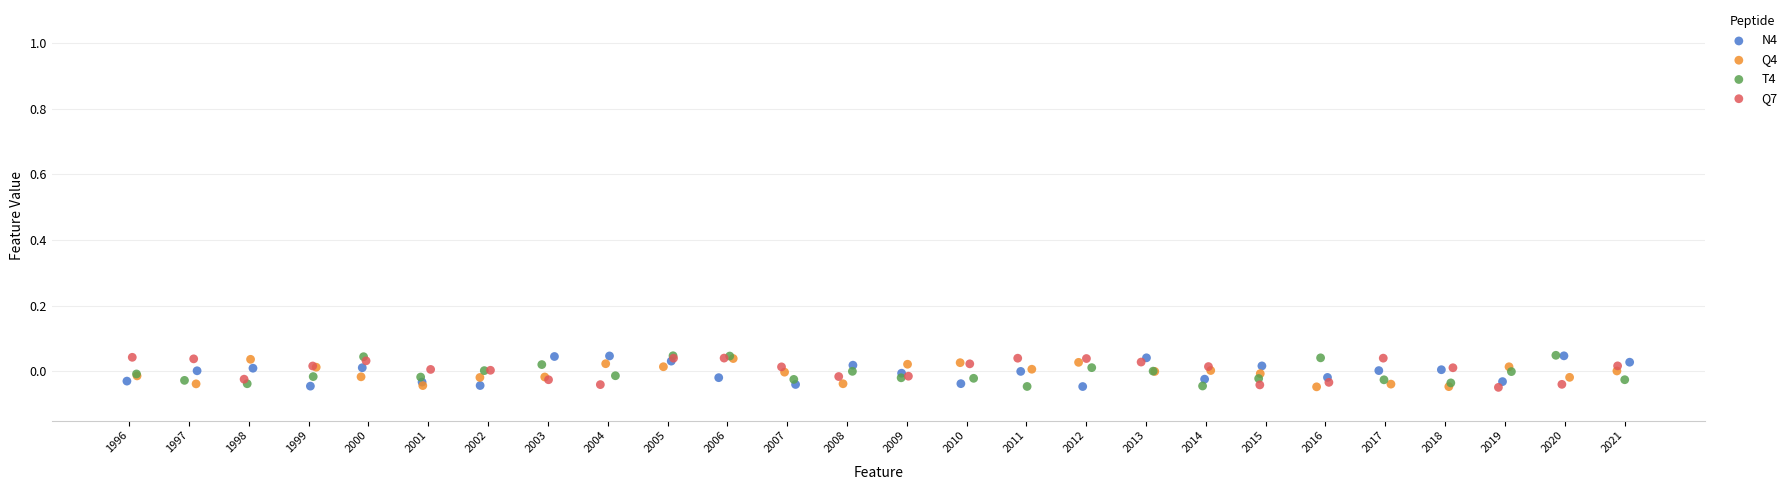

What are all the series names shown in the legend?

N4, Q4, T4, Q7